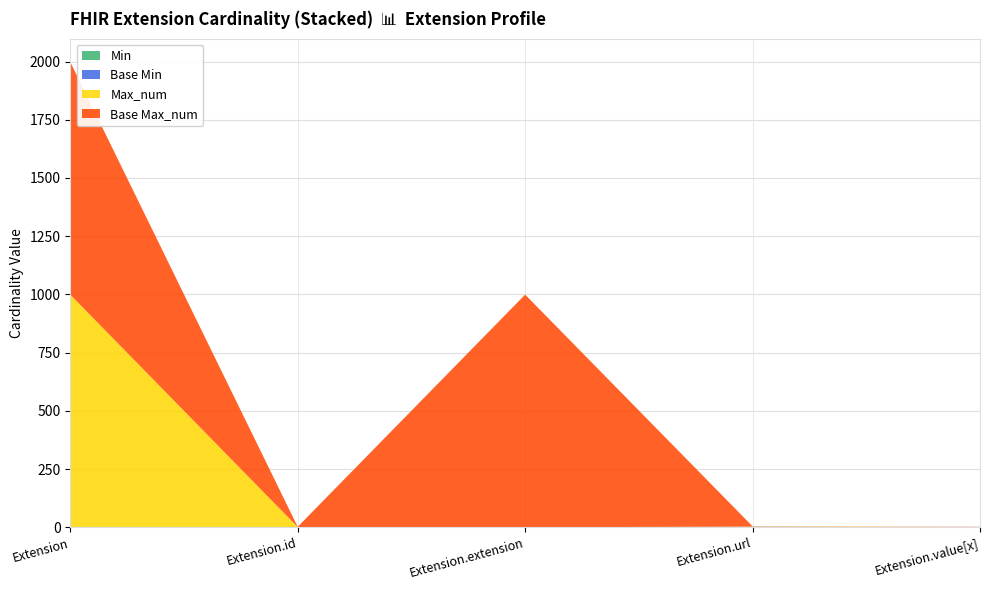

Reading left to right, extract all data points from this chart.

Min: Extension=0	Extension.id=0	Extension.extension=0	Extension.url=1	Extension.value[x]=0
Max_num: Extension=999	Extension.id=1	Extension.extension=0	Extension.url=1	Extension.value[x]=1
Base Min: Extension=0	Extension.id=0	Extension.extension=0	Extension.url=1	Extension.value[x]=0
Base Max_num: Extension=999	Extension.id=1	Extension.extension=999	Extension.url=1	Extension.value[x]=1